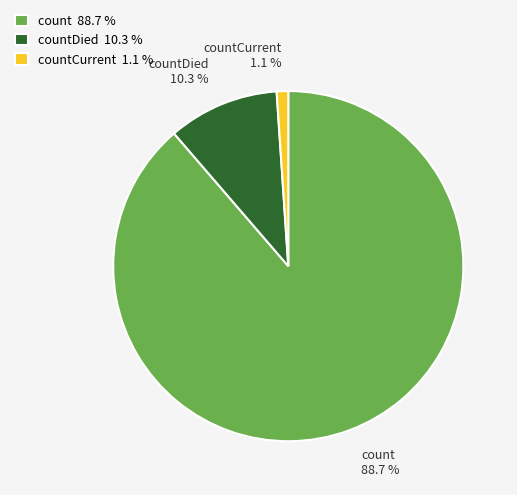

To the nearest percent, what is the average slice percentage?

33%